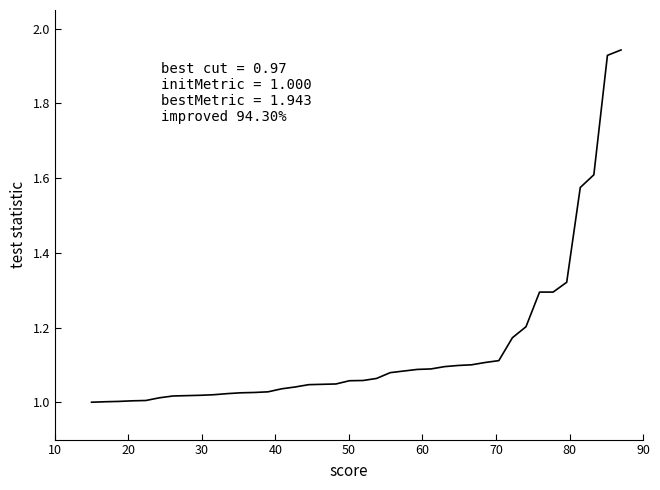

What is the difference between the maximum and minimum values?

0.9